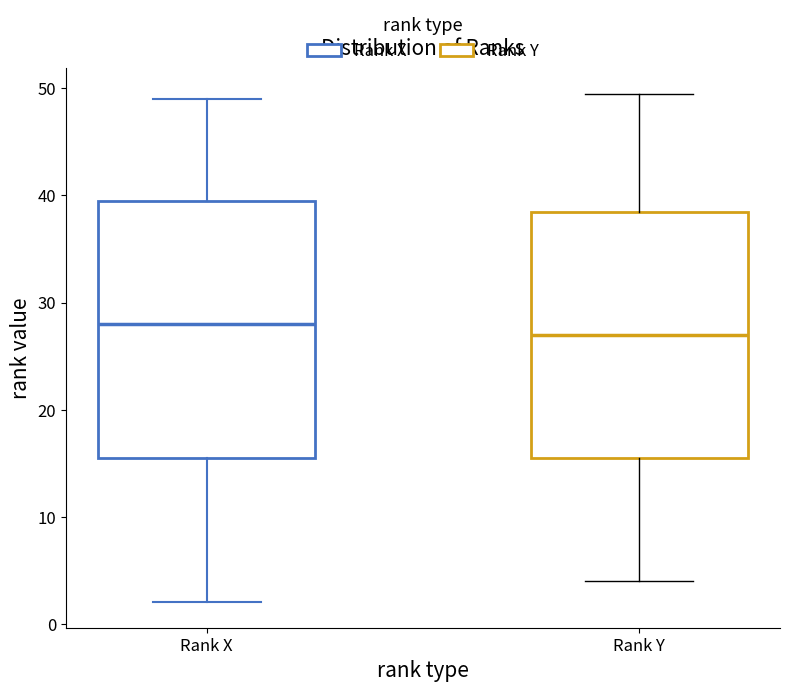

Reading left to right, transcribe this box plot: for each box, give where its median line is, the range the box spans, and where its two whiskers end, as read against the y-axis. The values are not printed on the chart, so give them approximately, as read against the axis.

Rank X: median 28, box 16 to 40, whiskers 2 to 49
Rank Y: median 27, box 16 to 39, whiskers 4 to 50